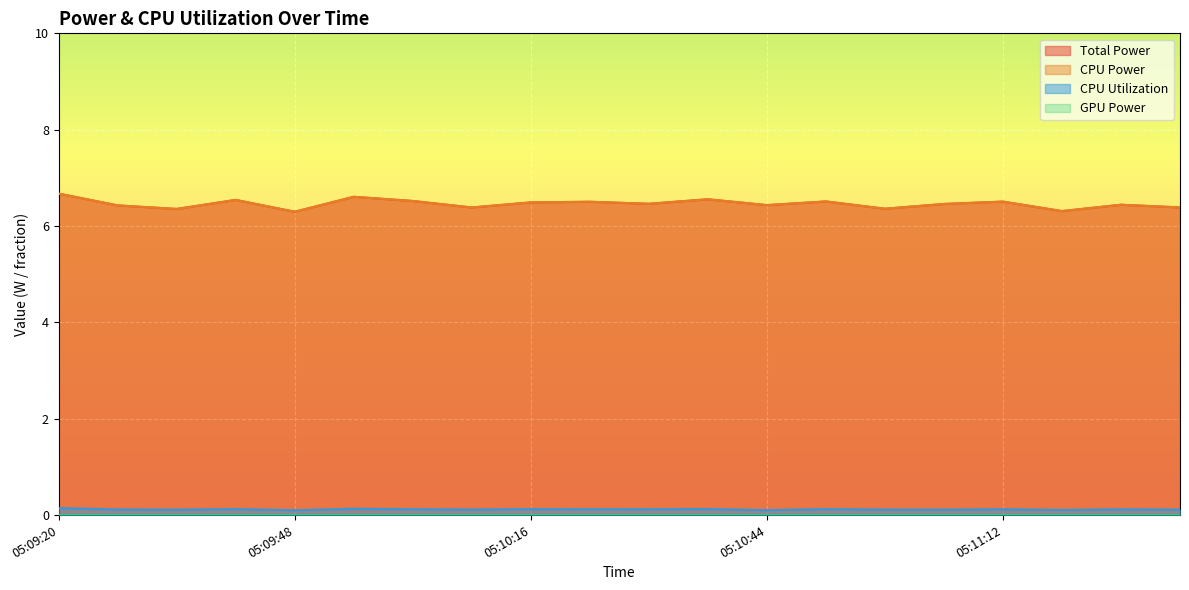

List the labels in order of CPU Utilization value, largest first.

05:09:20, 05:09:55, 05:10:37, 05:09:41, 05:10:16, 05:10:51, 05:10:30, 05:10:02, 05:10:23, 05:11:12, 05:11:26, 05:09:27, 05:10:09, 05:10:58, 05:11:33, 05:11:05, 05:09:34, 05:11:19, 05:10:44, 05:09:48